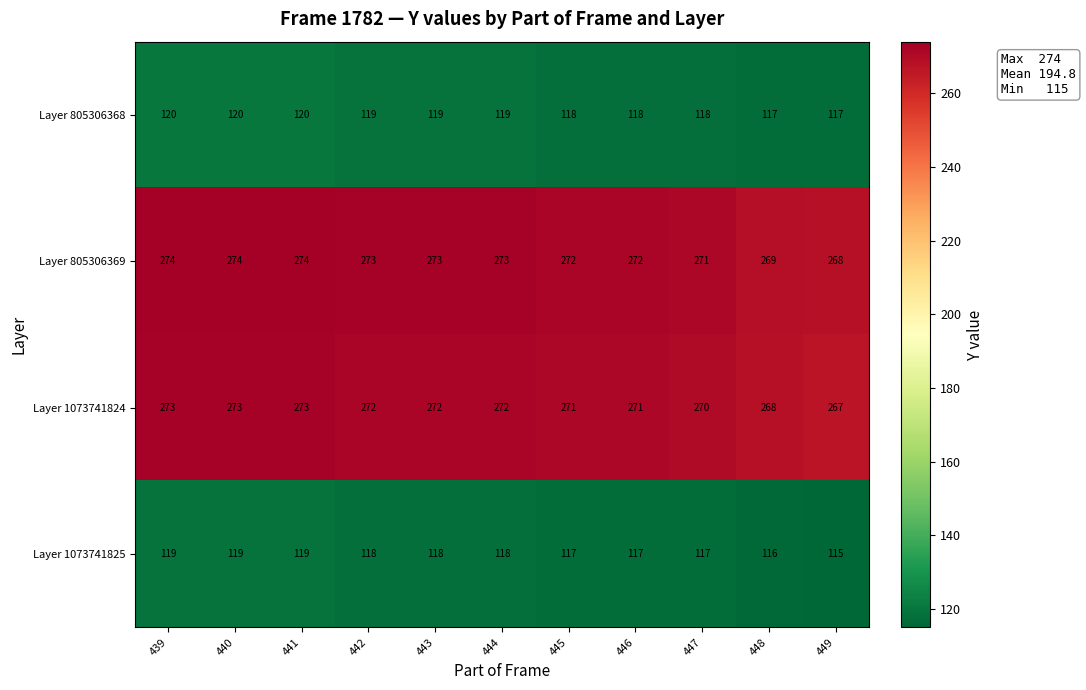

What is the total value across all series at 447?

776